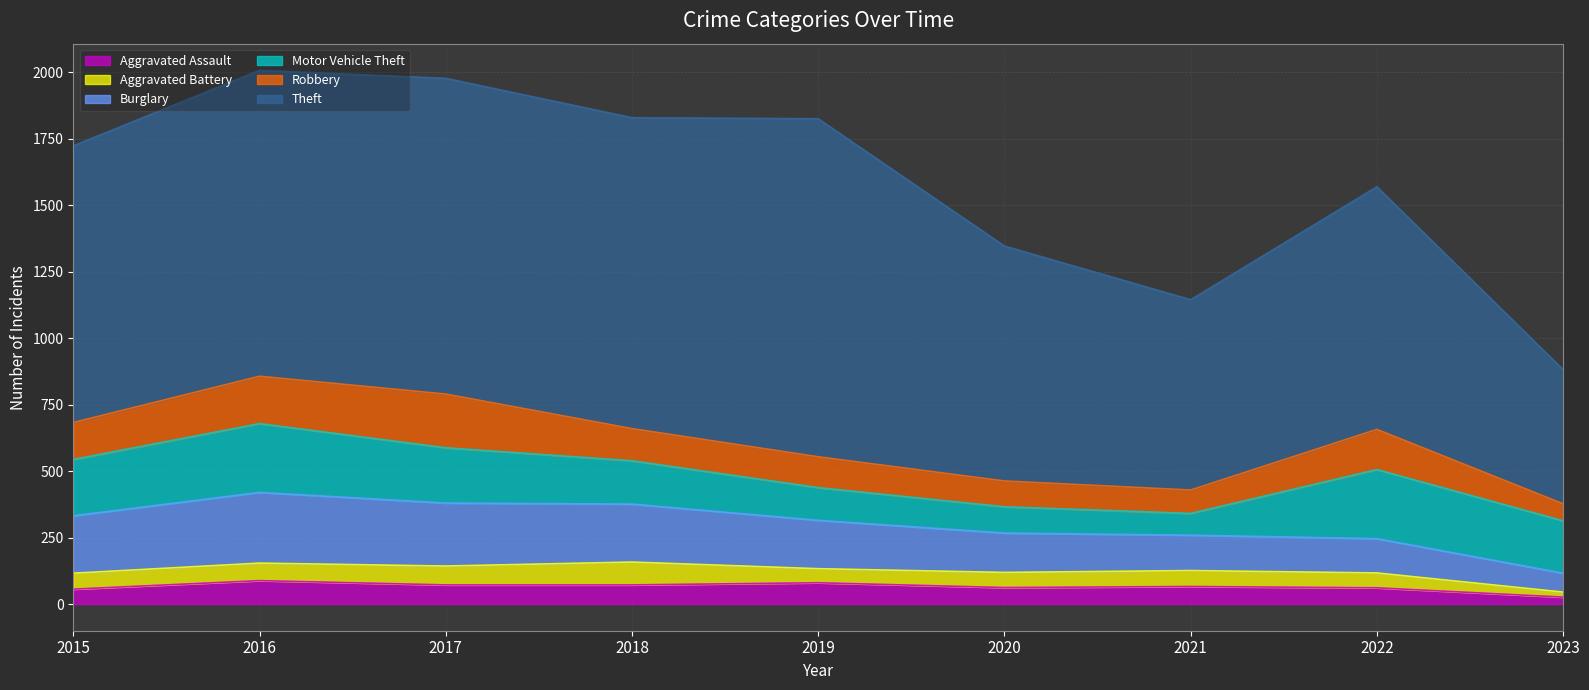

Rank the categories by Aggravated Battery value from lowest to highest.

2023, 2019, 2022, 2020, 2015, 2021, 2016, 2017, 2018